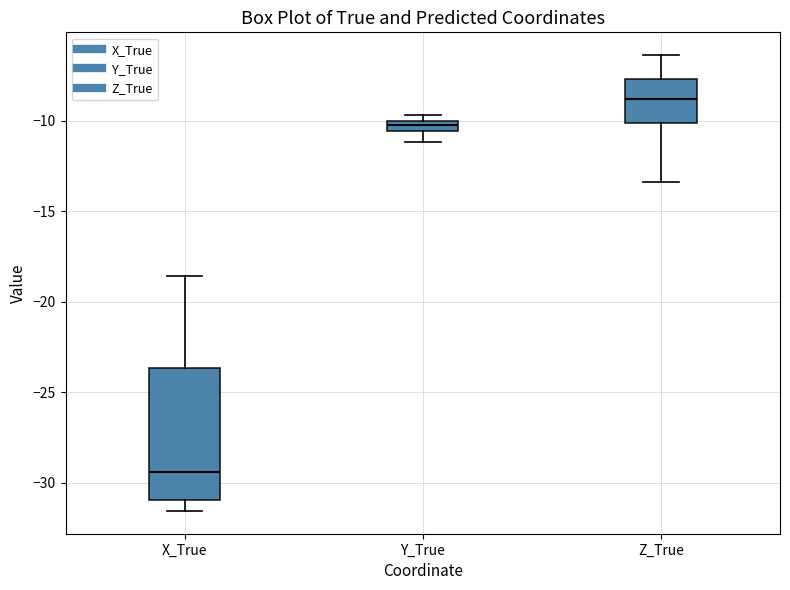

Which box has the lowest median line?

X_True